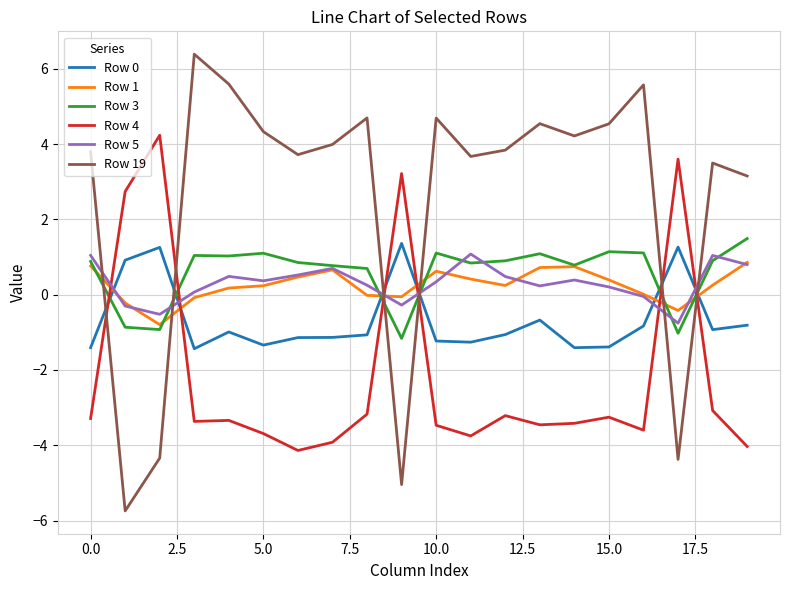

What is the sum of all Row 3 values?

11.8